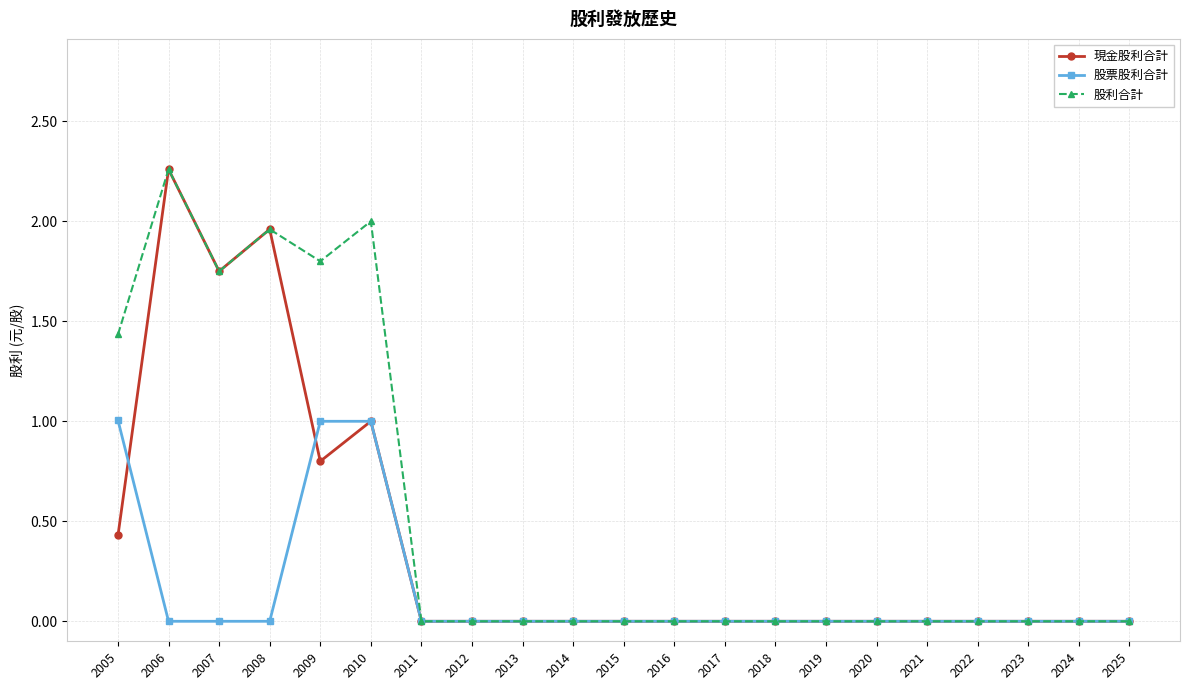

Where is the first local maximum for 現金股利合計?

2006